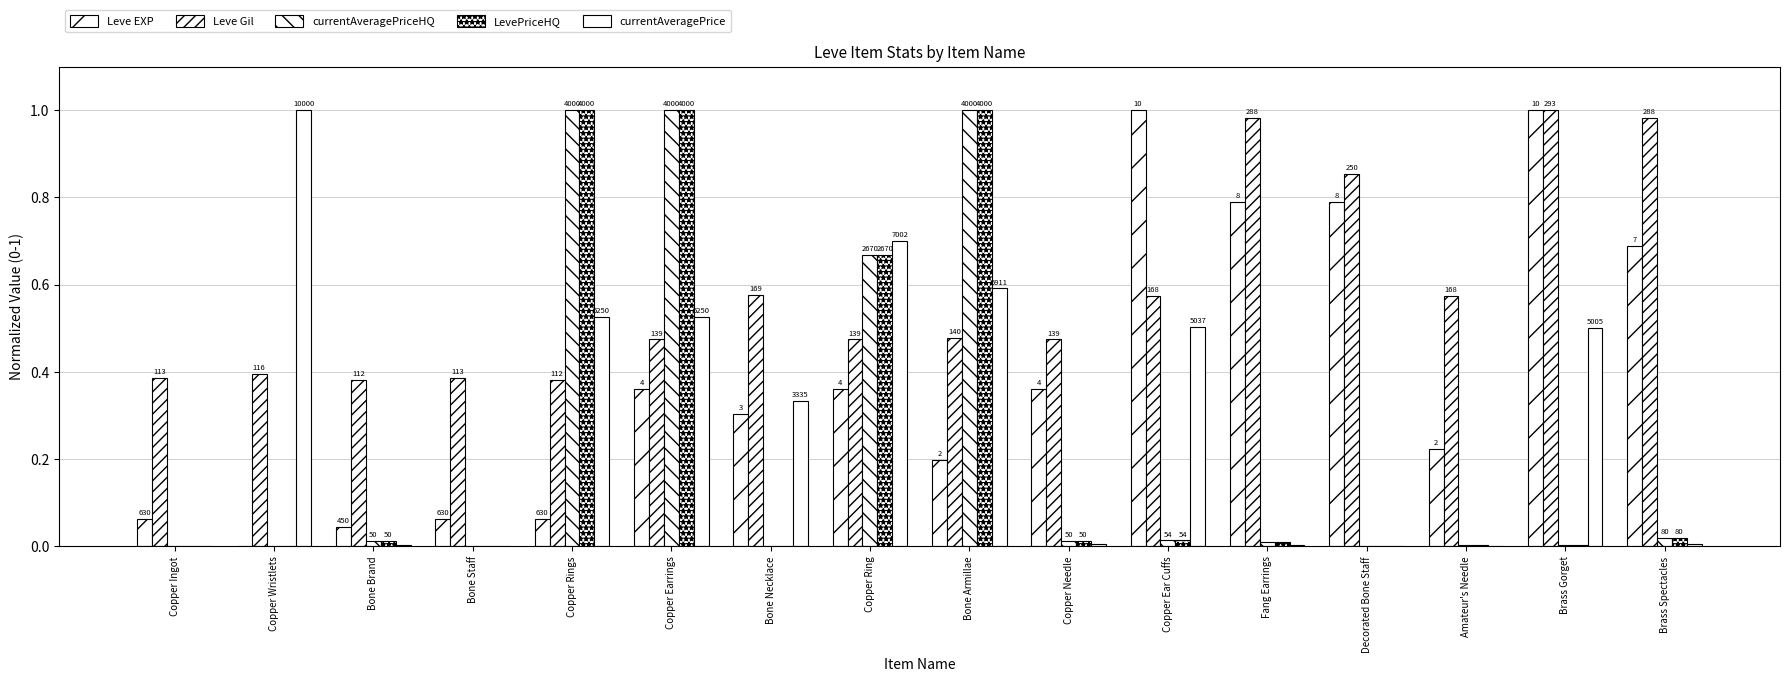

How many distinct data groups are displayed?

5